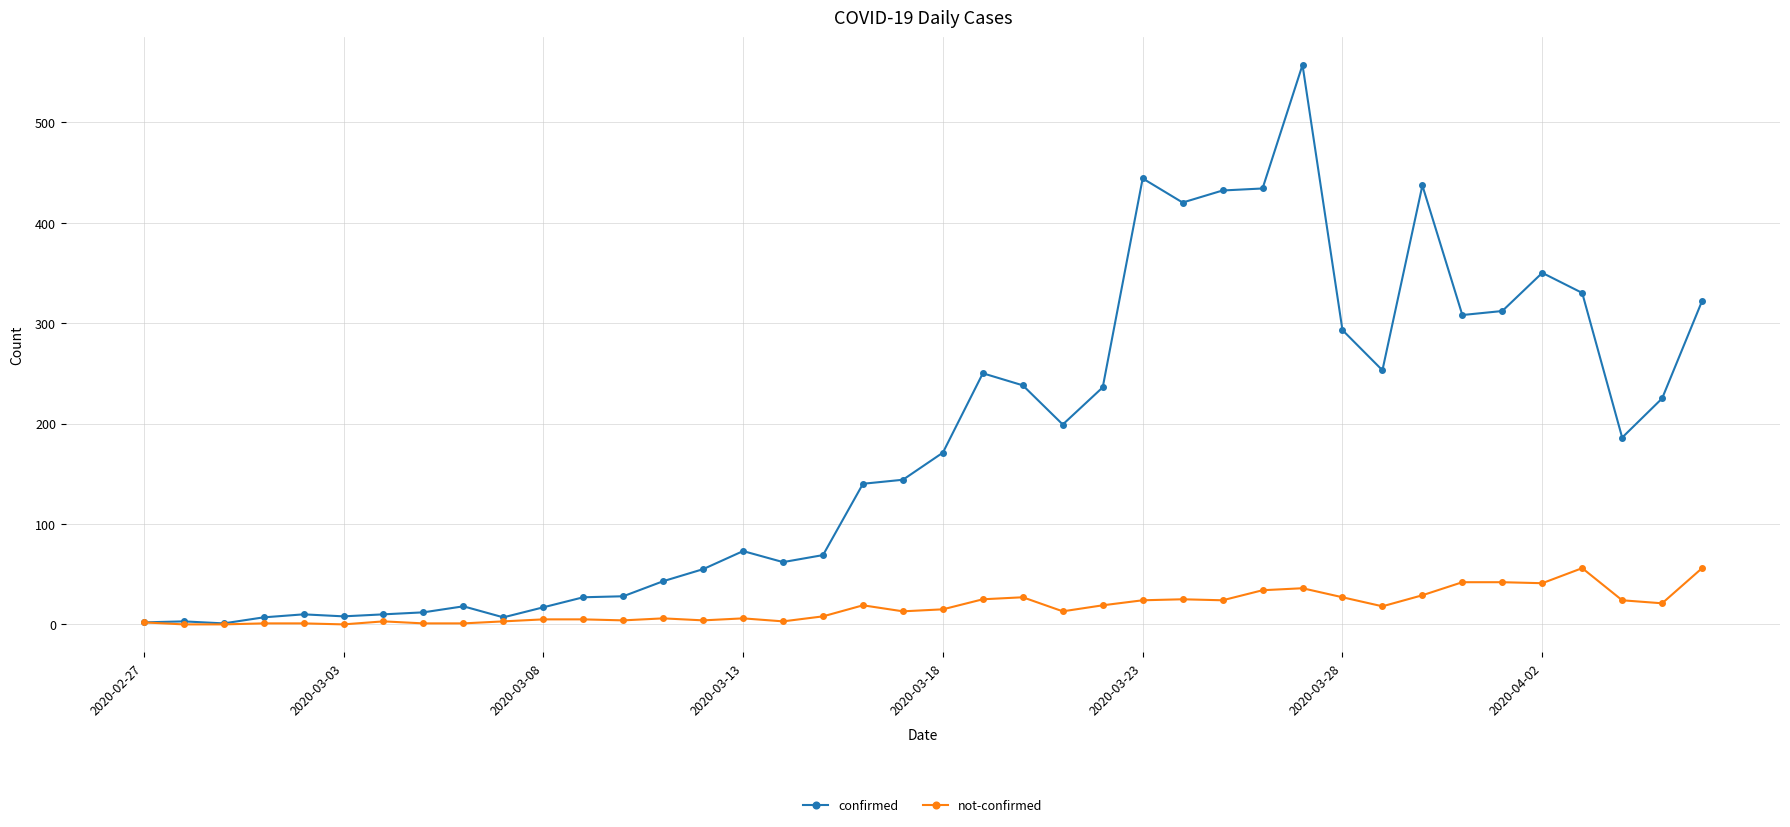

Which series has the largest total across all categories?

confirmed